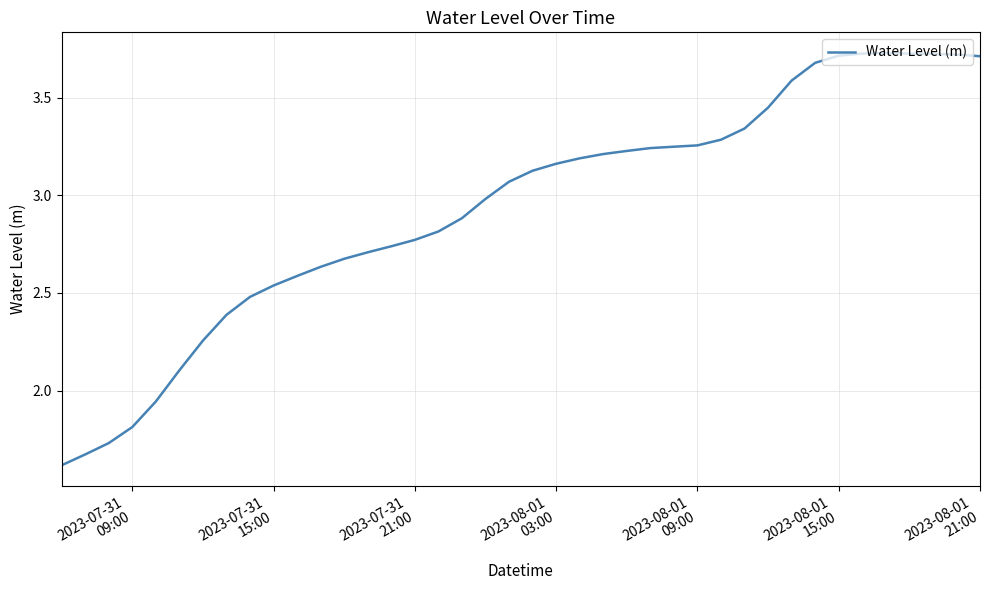

What is the smallest value displayed?

1.6